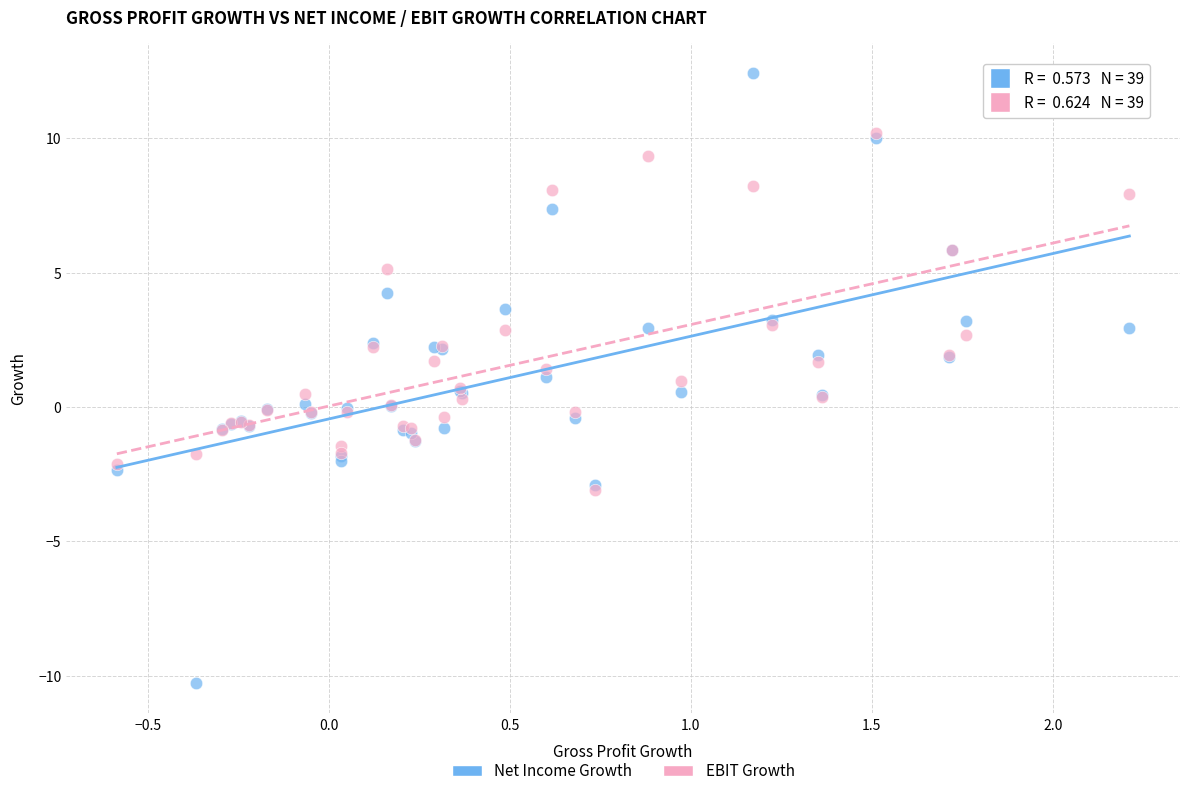

Which series has the largest Y range (max minus min)?

Net Income Growth